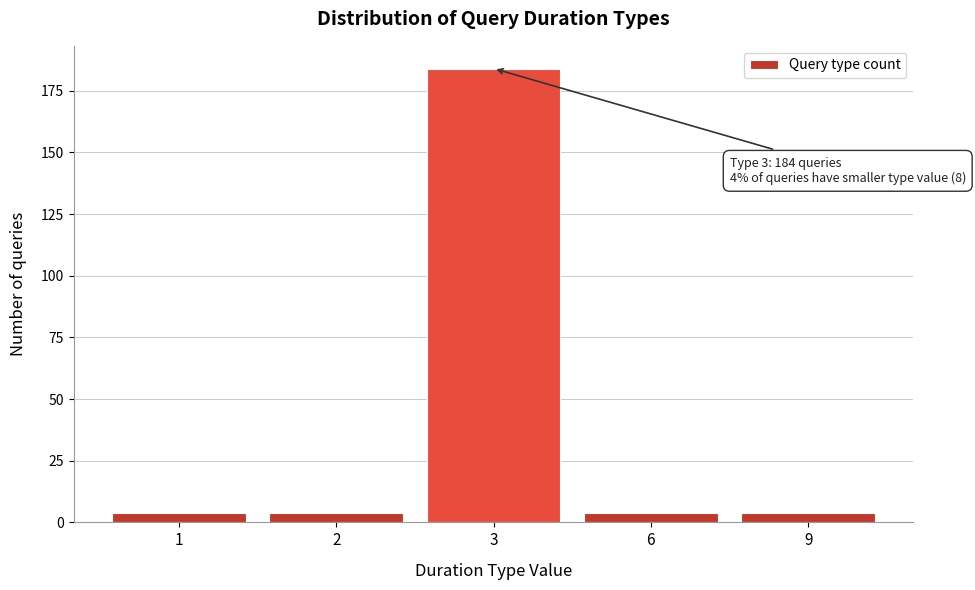

Reading left to right, transcribe all the data shown in this chart.

4	4	184	4	4